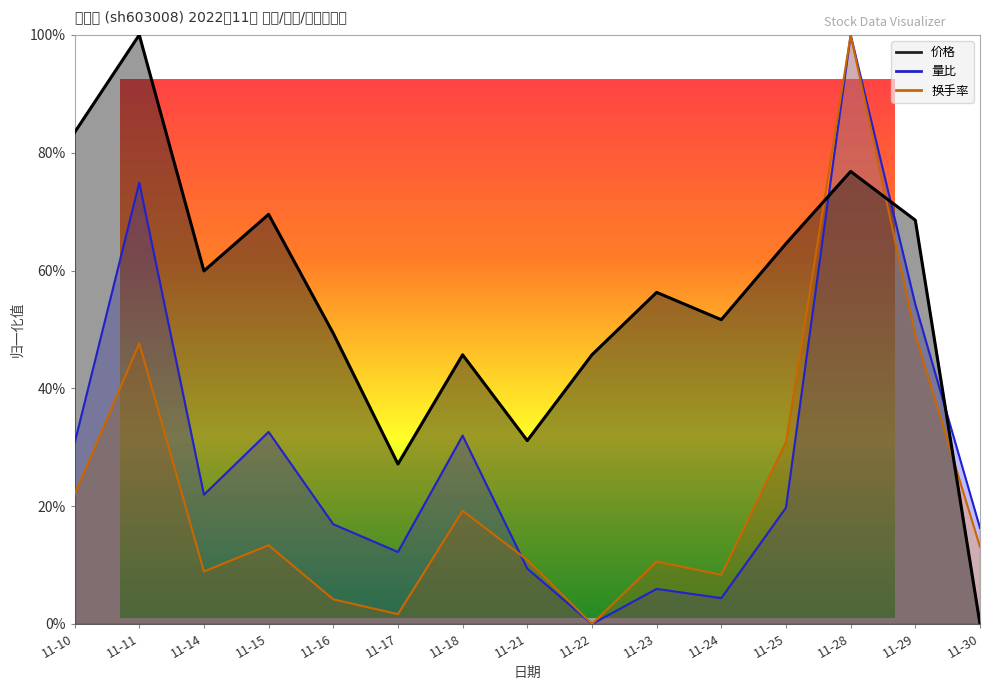

How many series are shown in this chart?

3